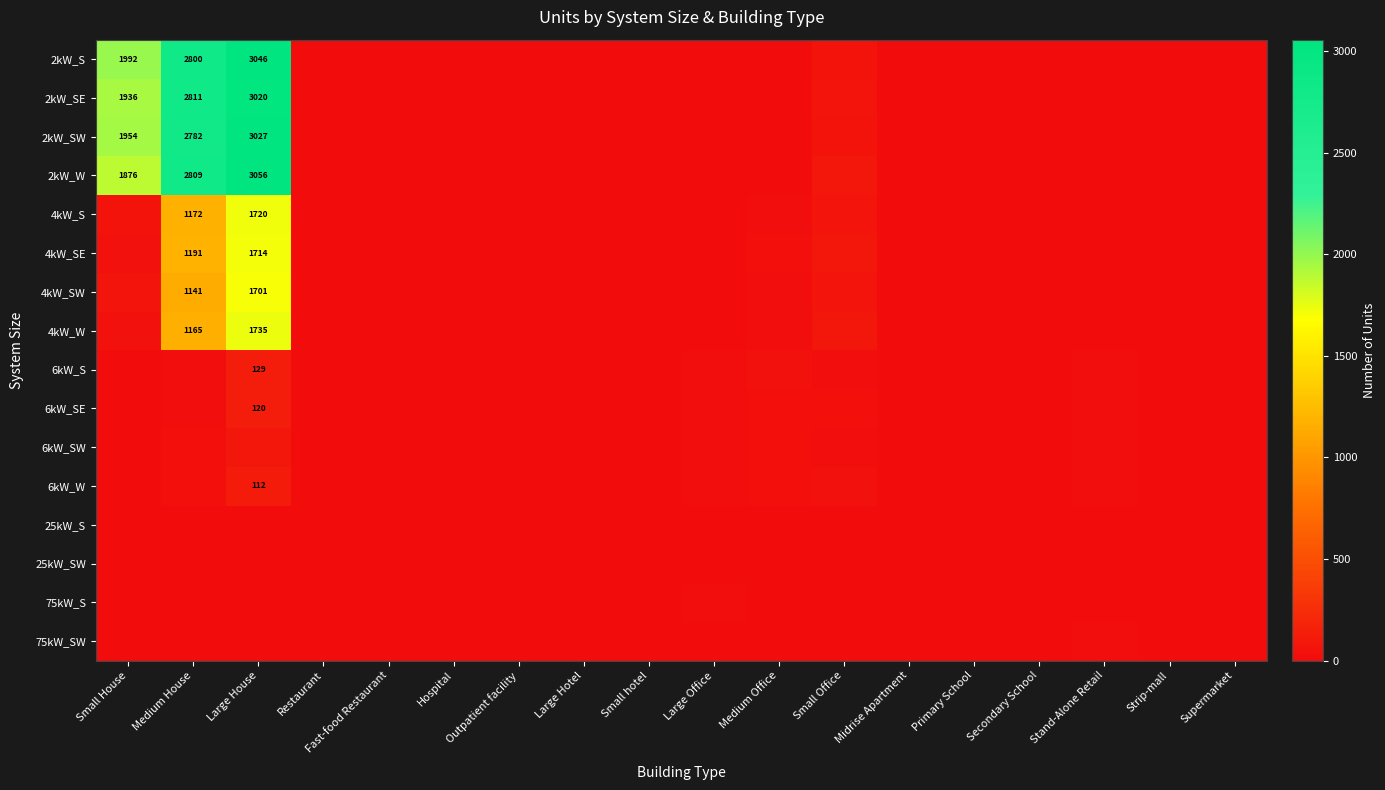

What is the difference between the second highest and second lowest values in the 2kW_SE series?

2811